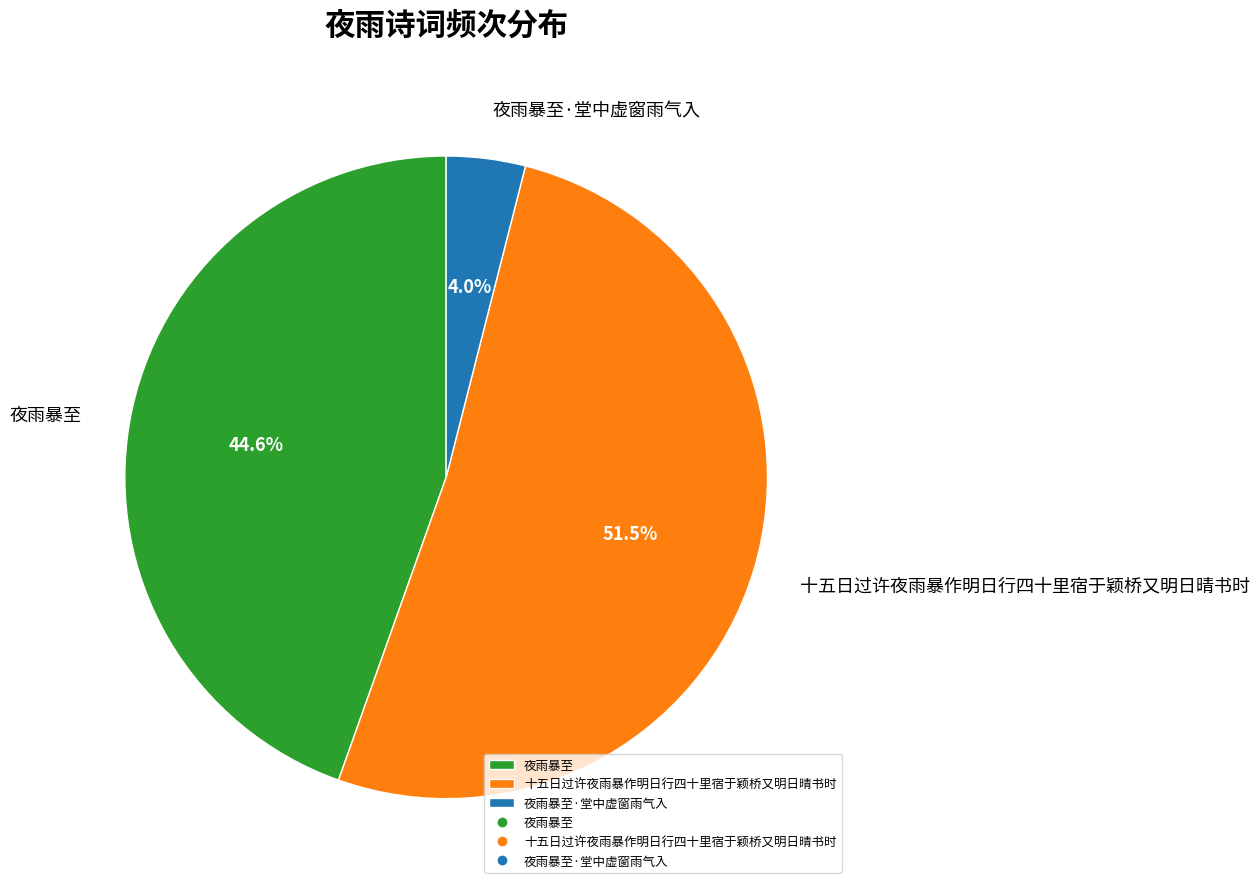

What is the smallest slice in the pie chart?

夜雨暴至·堂中虚窗雨气入